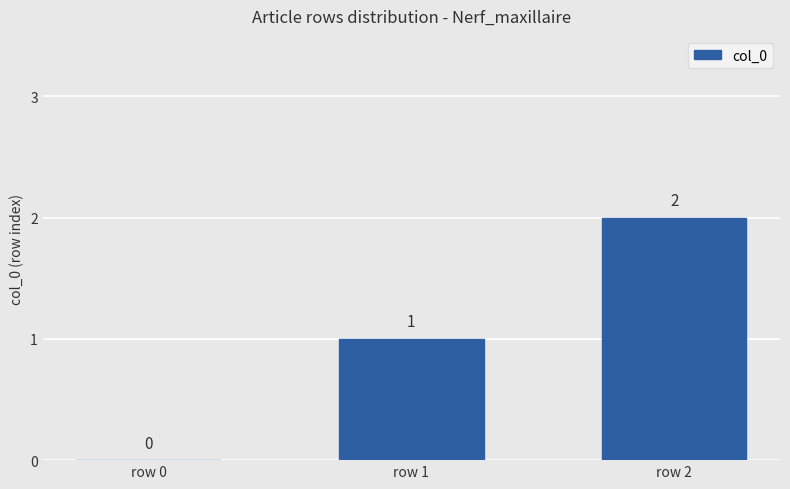

What is the change in value from row 0 to row 2?

+2